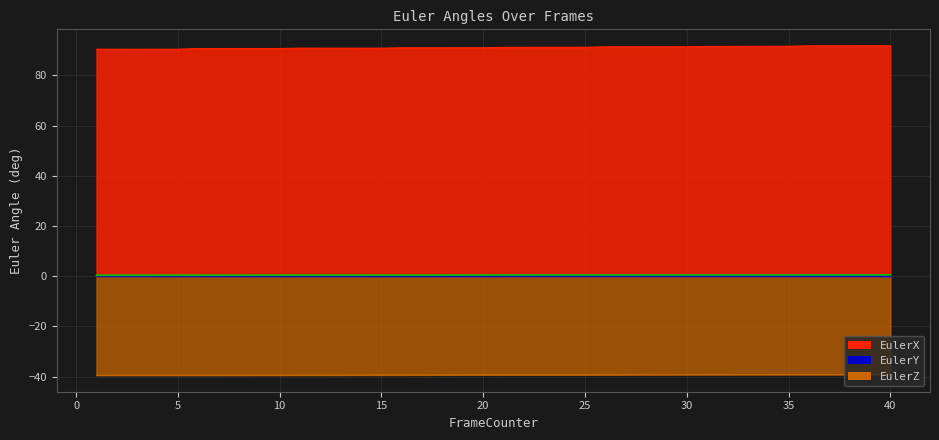

At which label is EulerX closest to 91?

20